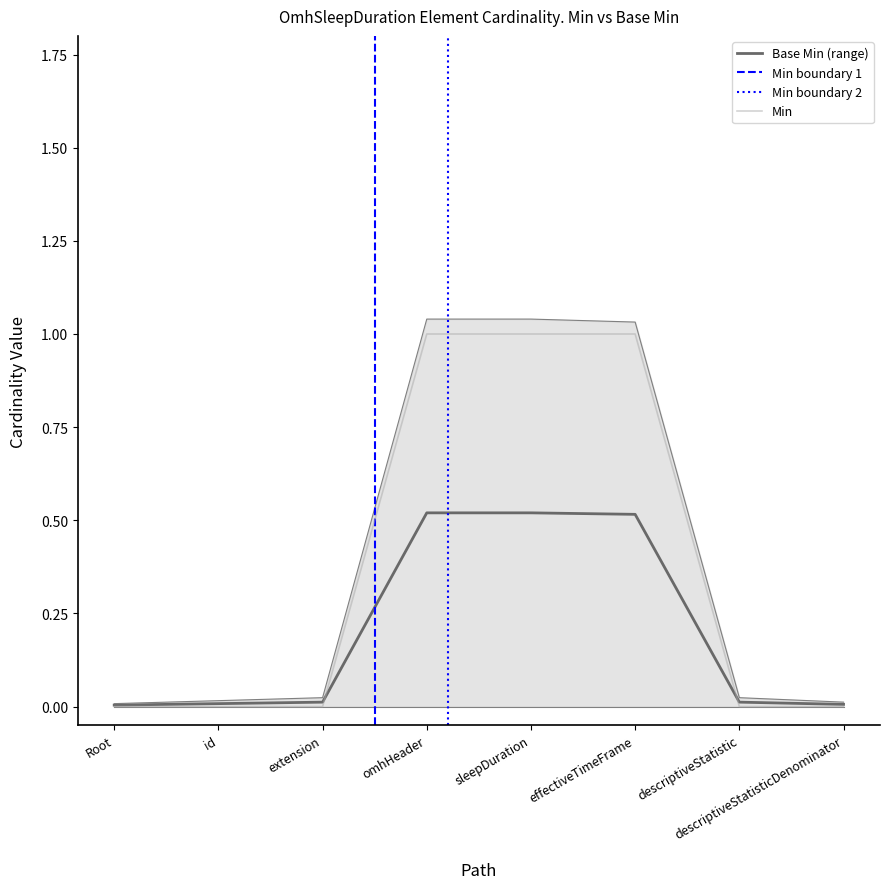

Count the number of values greater than 0.

3